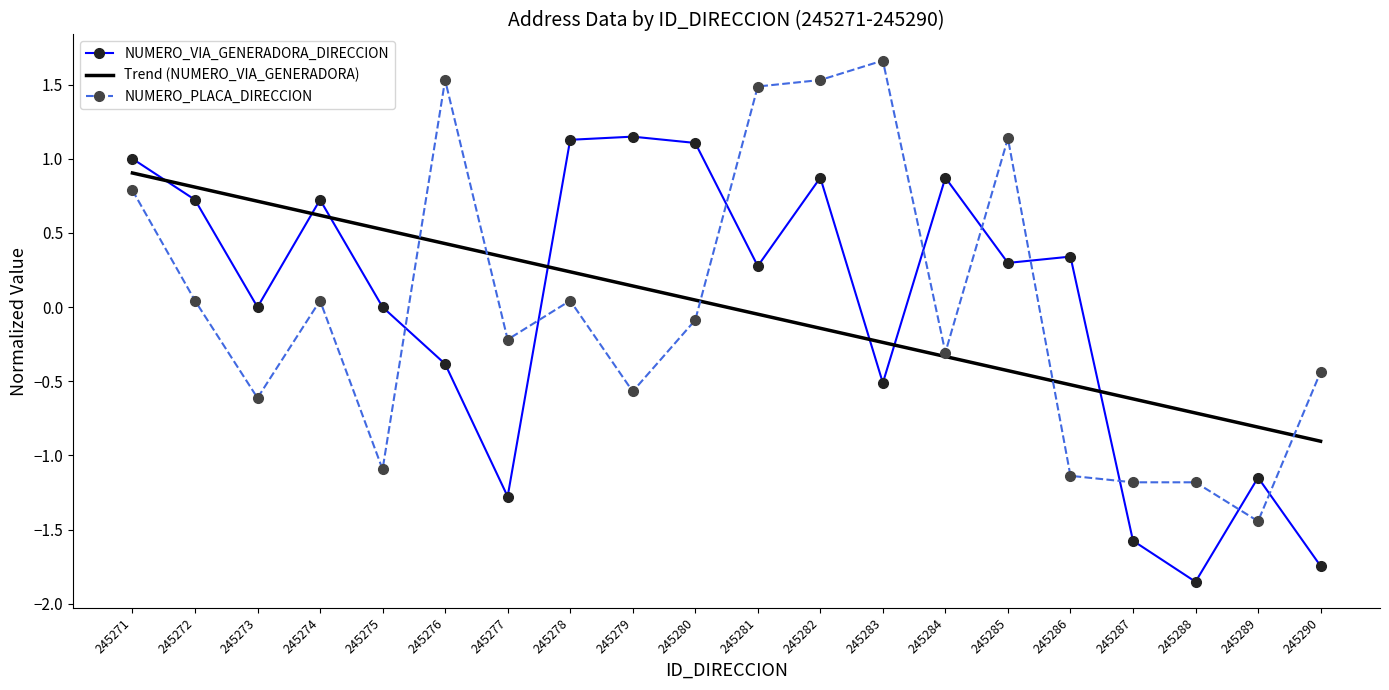

At which label does Trend (NUMERO_VIA_GENERADORA) reach its peak?

245271